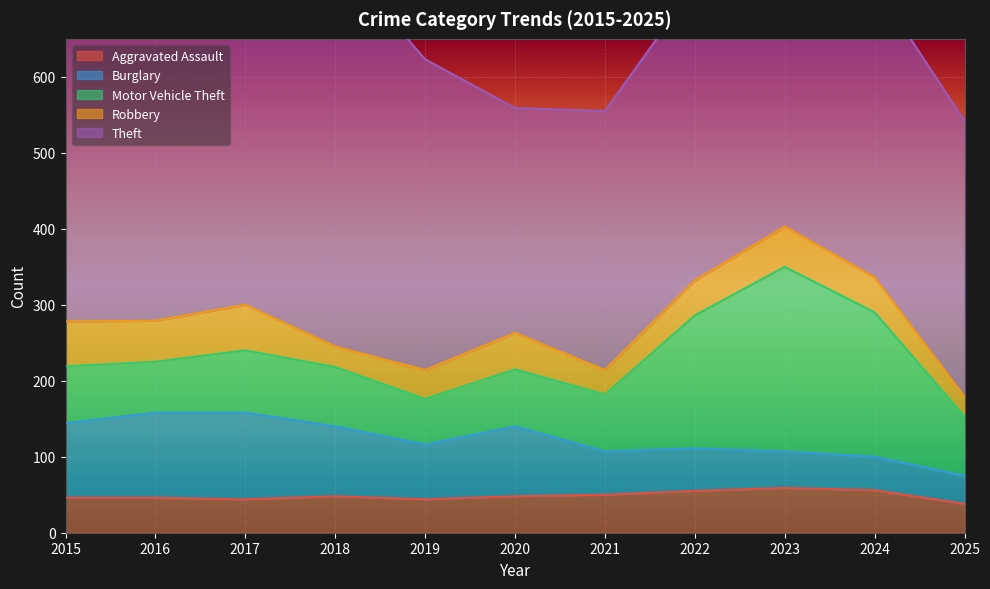

True or false: Motor Vehicle Theft has a value of 60 at 2019.

True